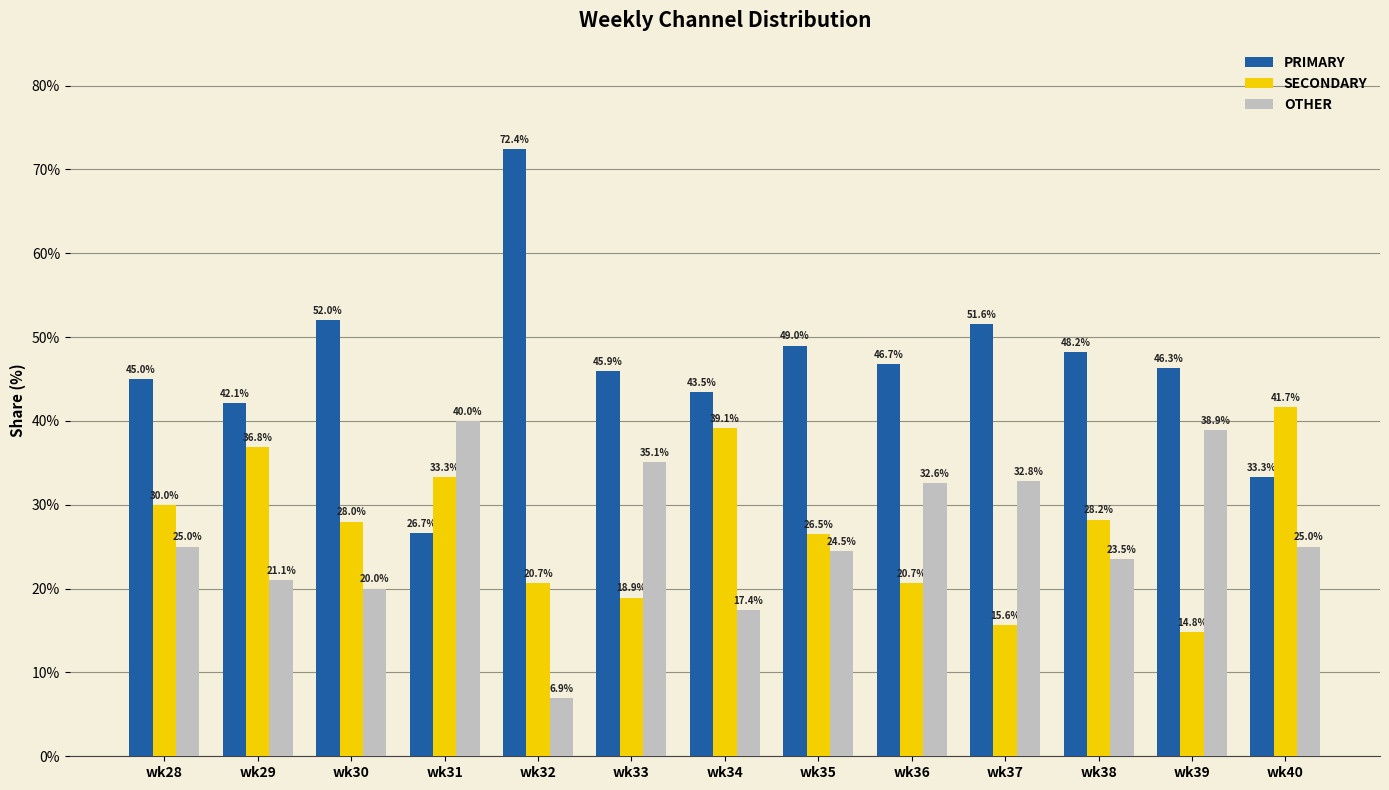

The OTHER series shows 9.6 at wk40. True or false?

False